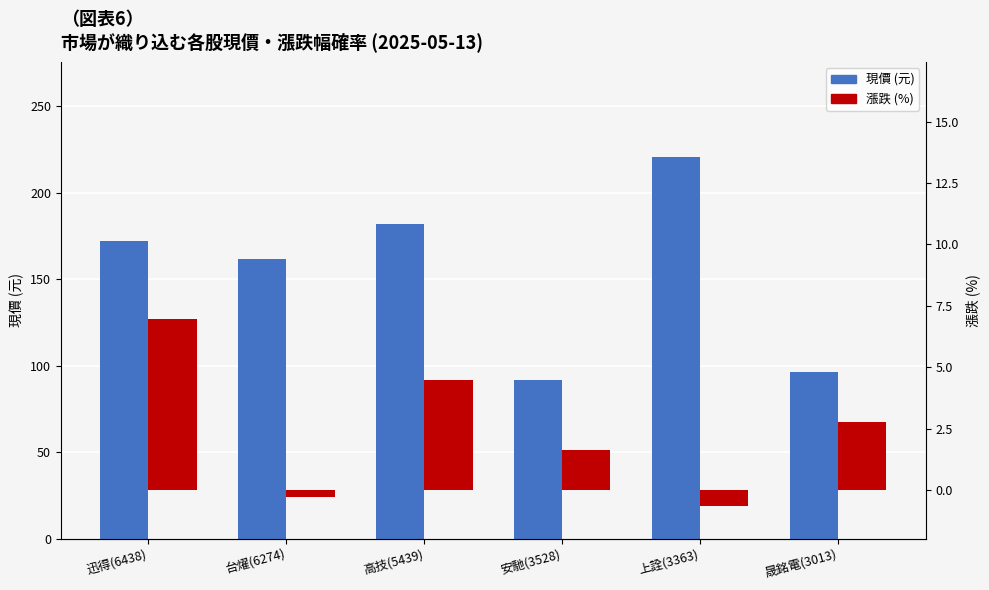

What is the value of the 現價 (元) bar at the 3rd from the left?

182.0